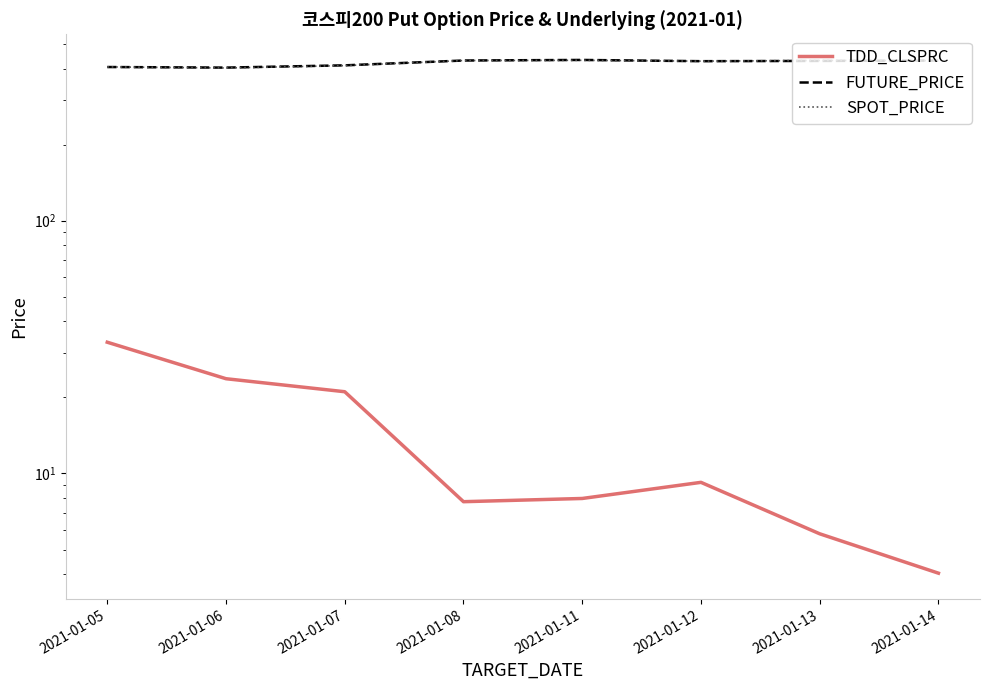

Does the chart have visible grid lines?

No